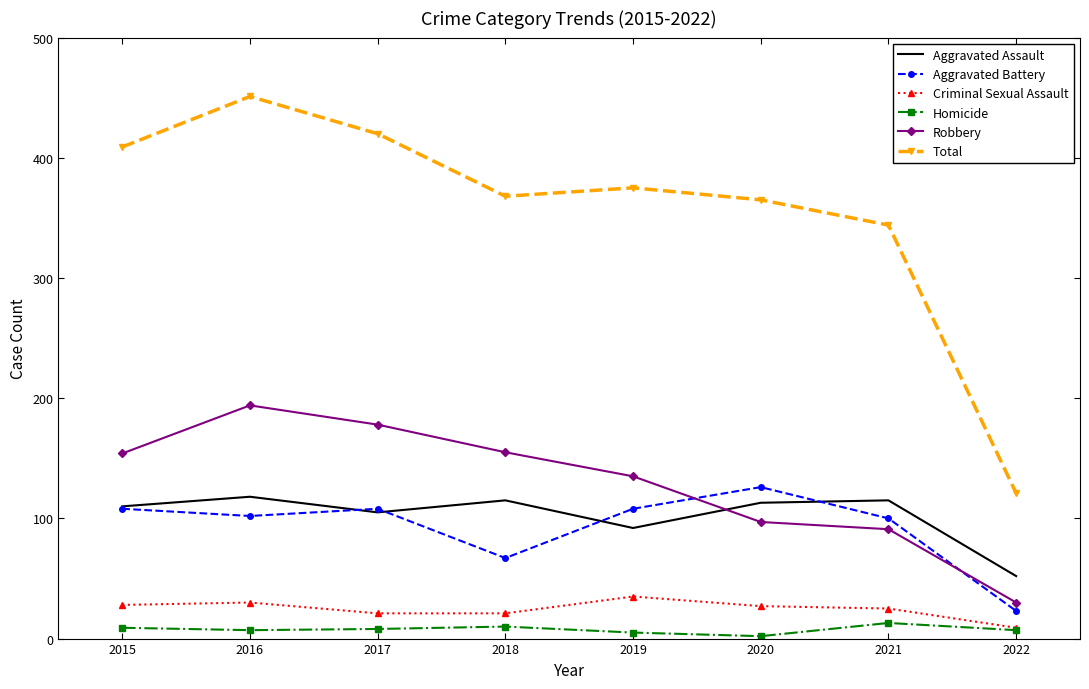

What is the minimum value for Total?

121